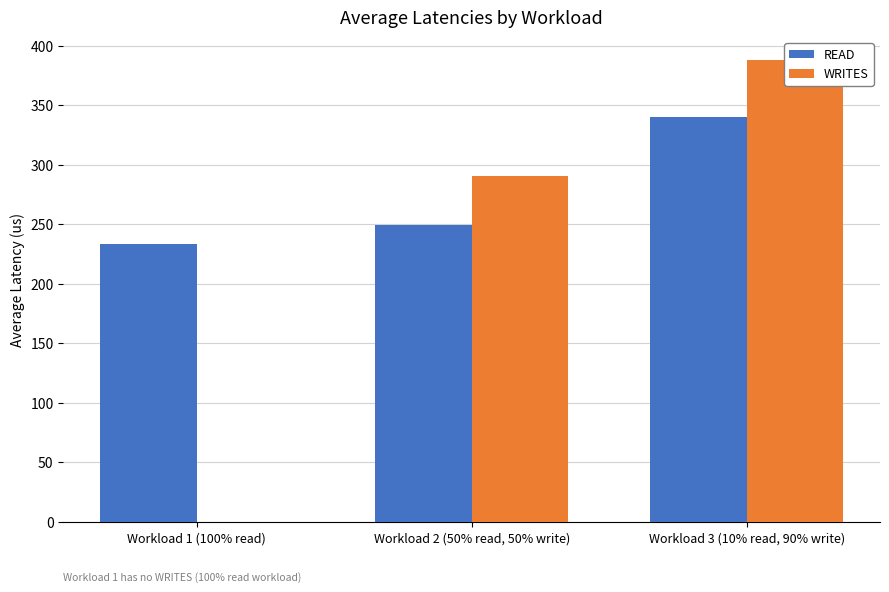

True or false: WRITES has a value of 290.5 at Workload 2 (50% read, 50% write).

True